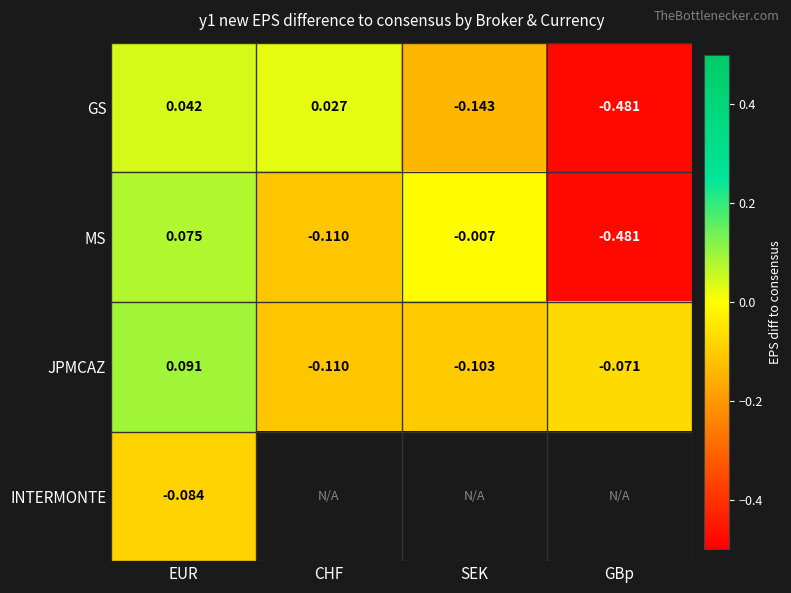

What is the smallest value displayed?

-0.5